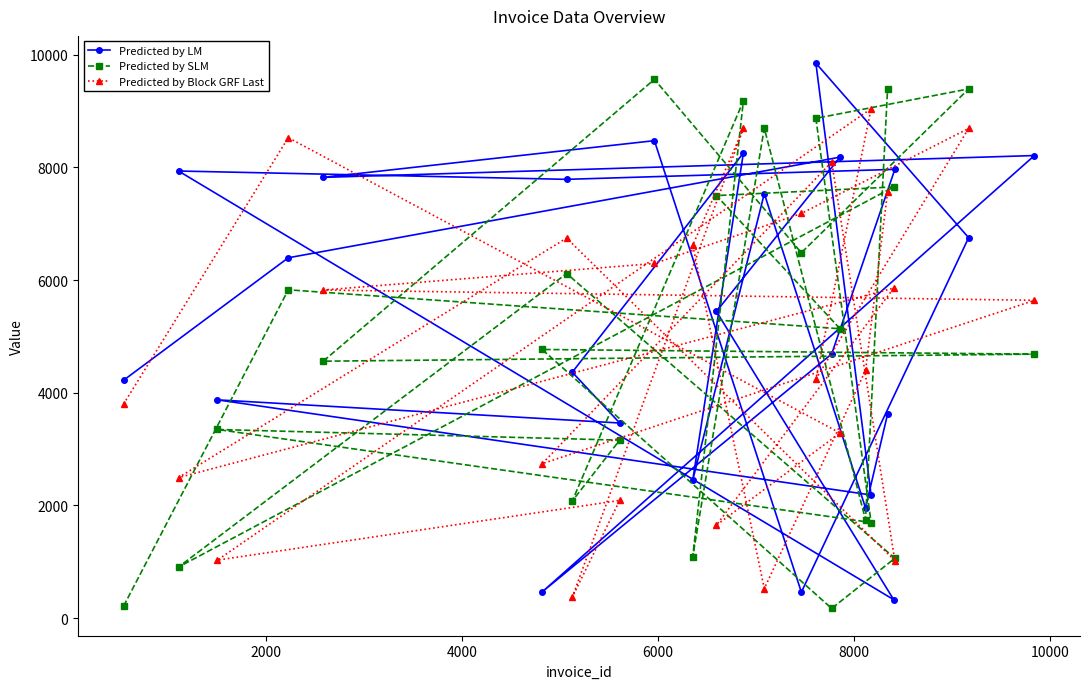

How many data points in Predicted by Block GRF Last are less than 5640?

12